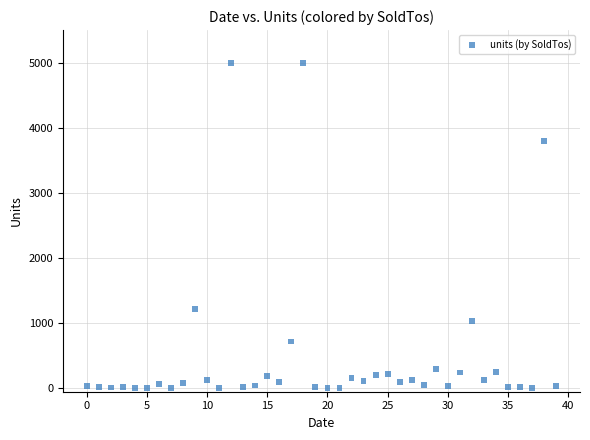

What is the range of Y values (max minus min)?

4996